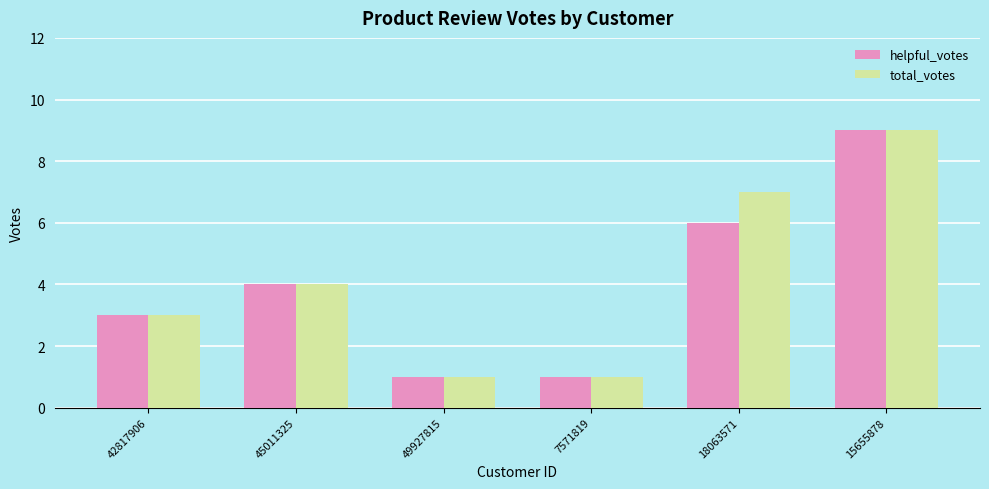

At 18063571, list the series in order from smallest to largest.

helpful_votes, total_votes